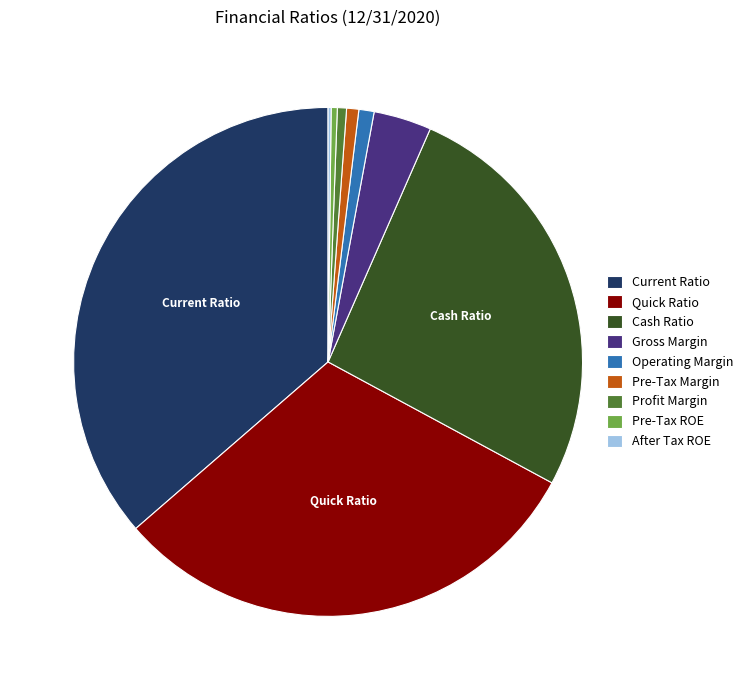

Is Cash Ratio the majority of the pie?

No